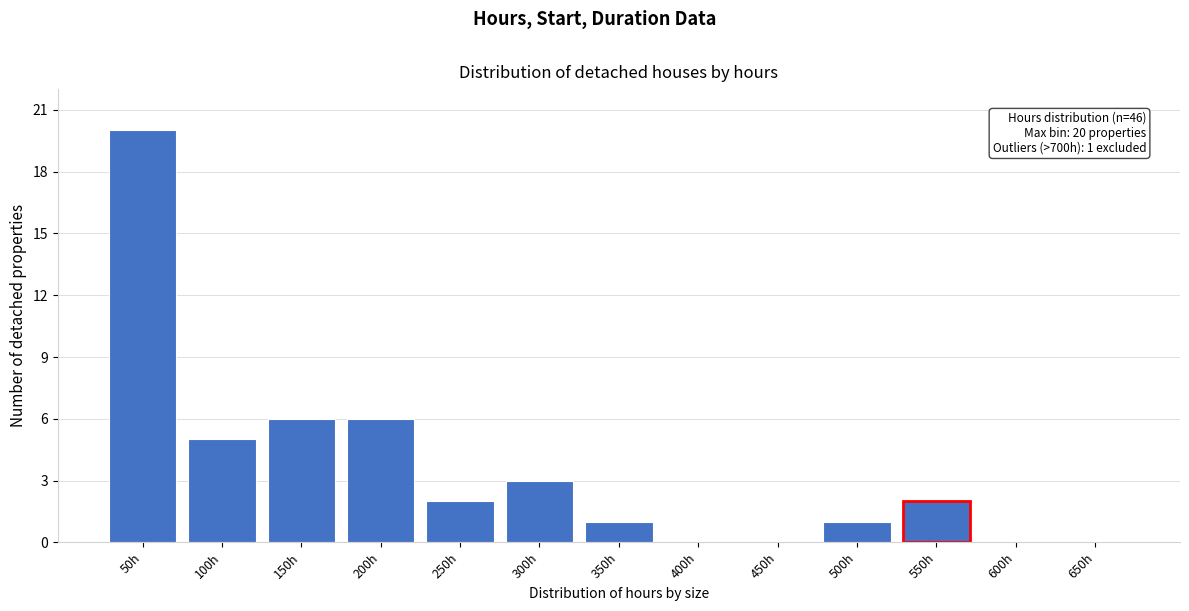

Reading left to right, list all the values displayed in this chart.

50h=20	100h=5	150h=6	200h=6	250h=2	300h=3	350h=1	400h=0	450h=0	500h=1	550h=2	600h=0	650h=0